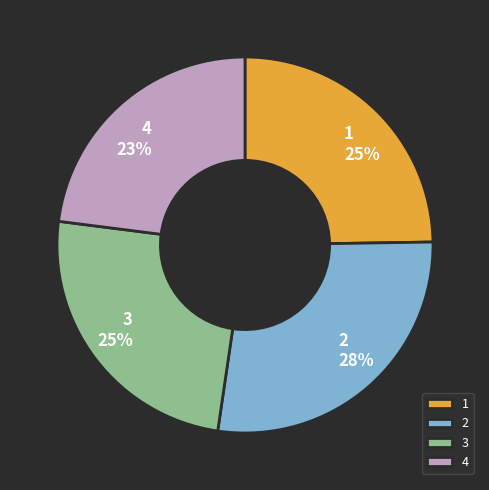

To the nearest percent, what percentage of the pie is 3?

25%